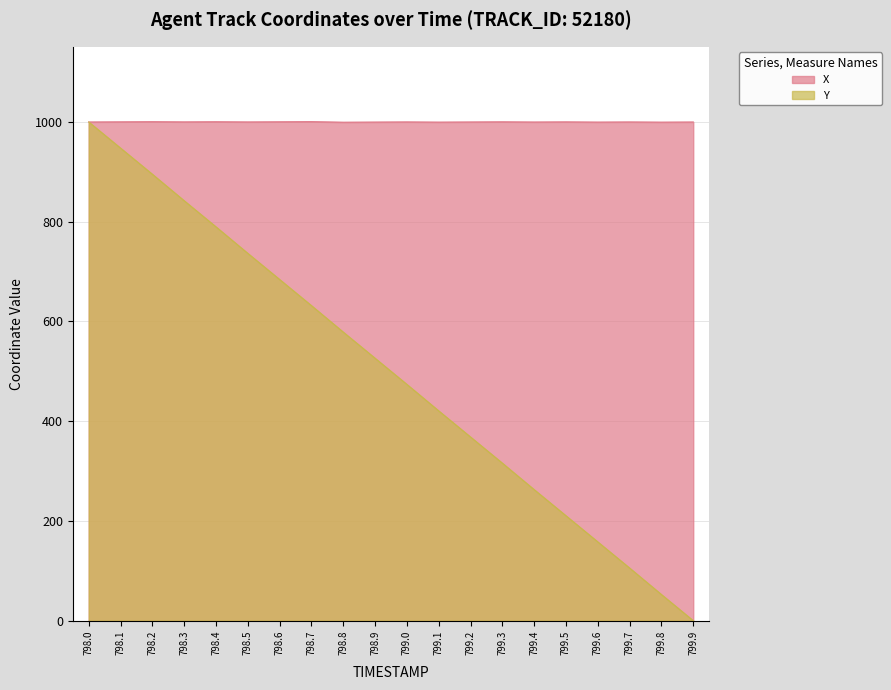

Rank the categories by value from highest to lowest.

798.0, 798.1, 798.2, 798.3, 798.4, 798.5, 798.6, 798.7, 798.8, 798.9, 799.0, 799.1, 799.2, 799.3, 799.4, 799.5, 799.6, 799.7, 799.8, 799.9